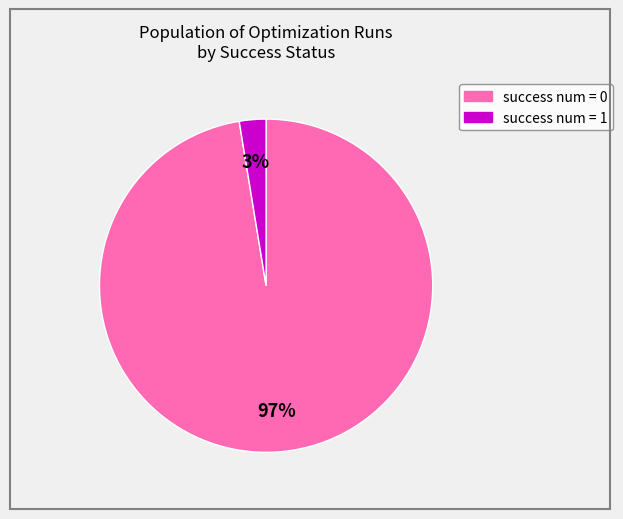

Is success num = 1 the majority of the pie?

No